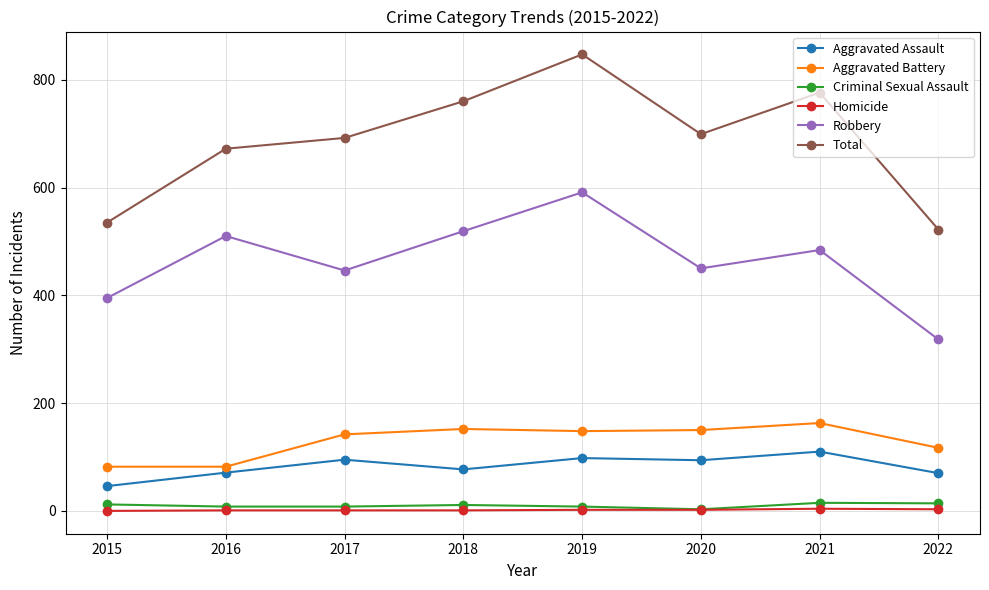

Which series has the largest range (max minus min)?

Total